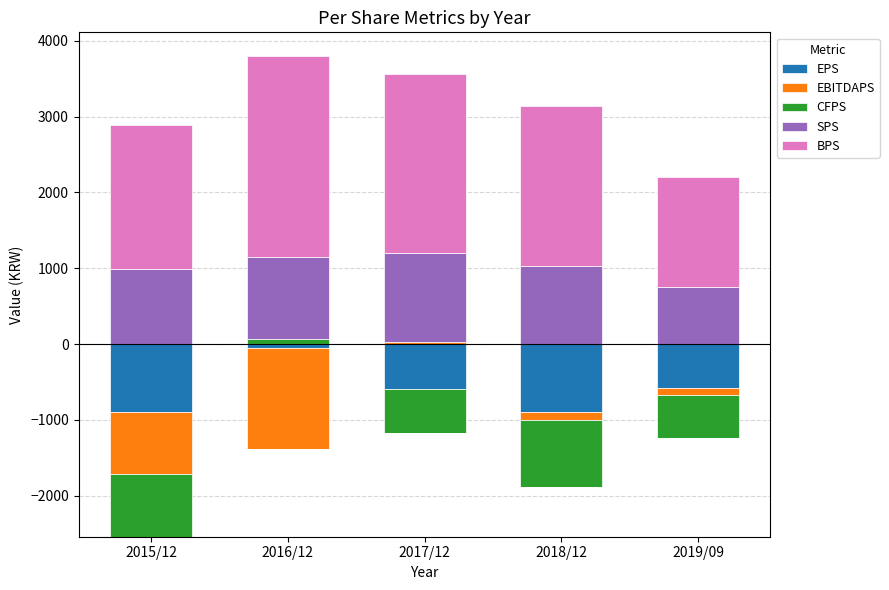

At which category does the chart reach its minimum across all series?

2015/12